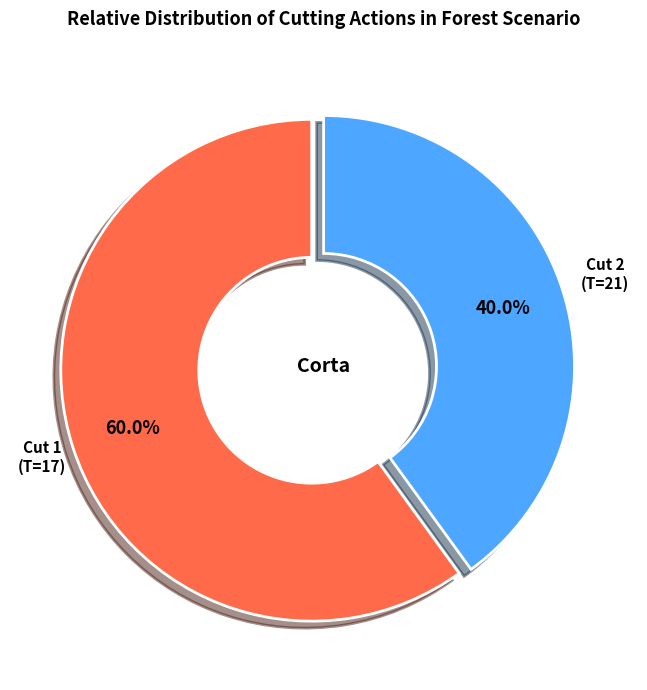

How many segments does this pie chart have?

2